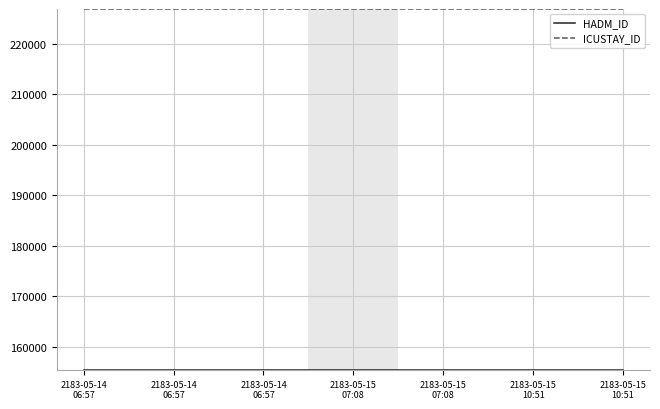

How many lines are shown in the chart?

2